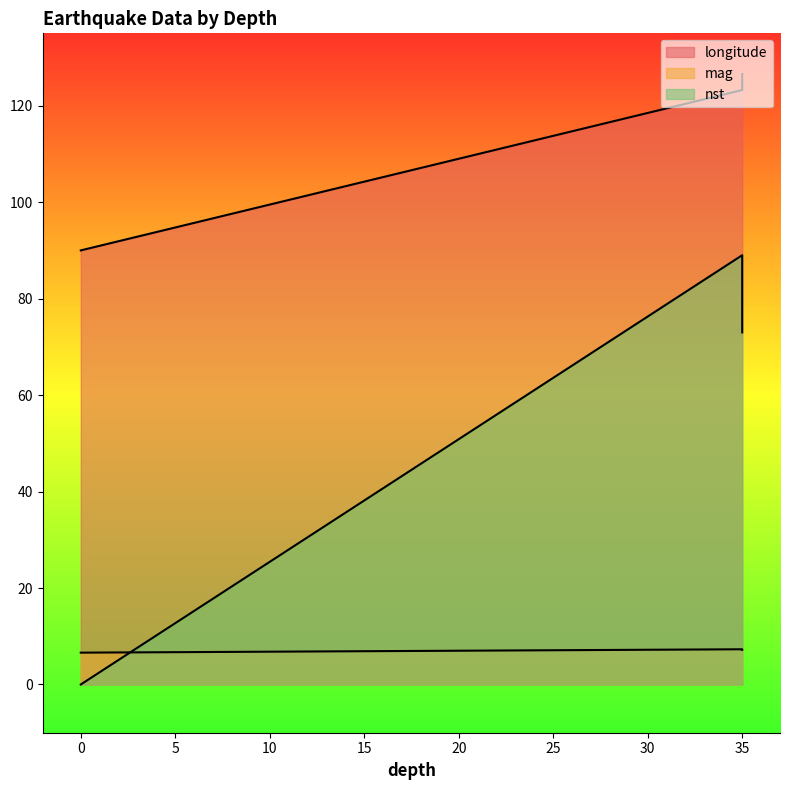

Reading left to right, transcribe all the data shown in this chart.

longitude: 35=123.2	0=90.0	35=126.6
mag: 35=7.3	0=6.6	35=7.2
nst: 35=89.0	0=0.0	35=73.0